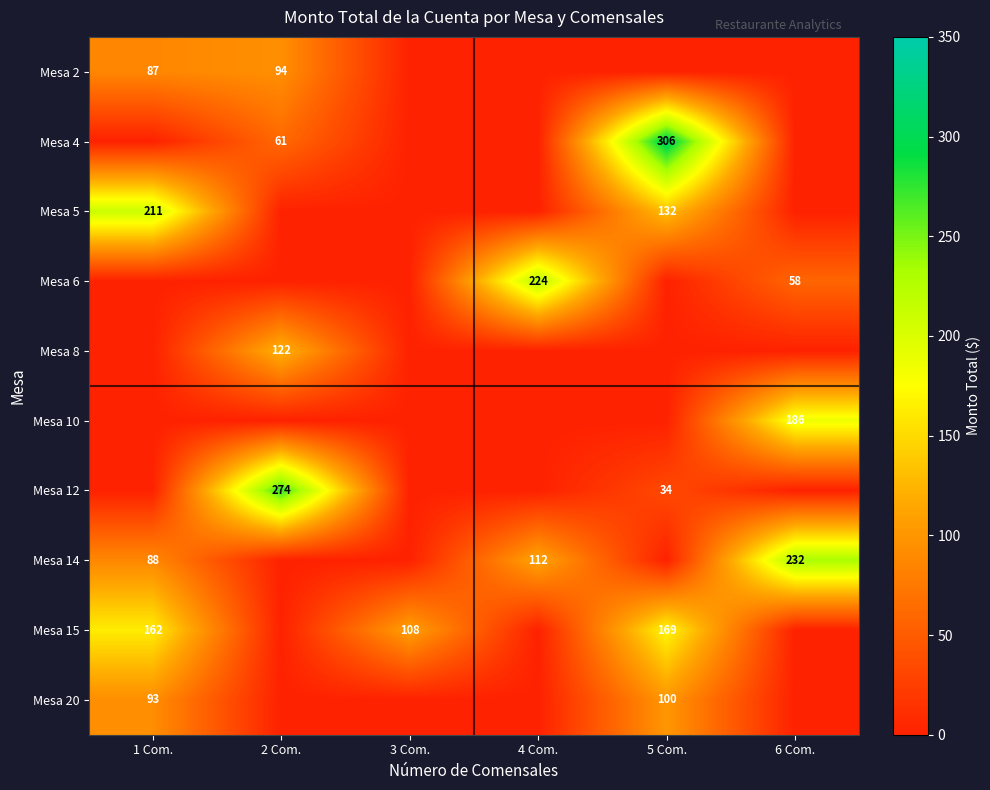

Is the value of Mesa 14 at 1 Com. greater than the value of Mesa 20 at 5 Com.?

No